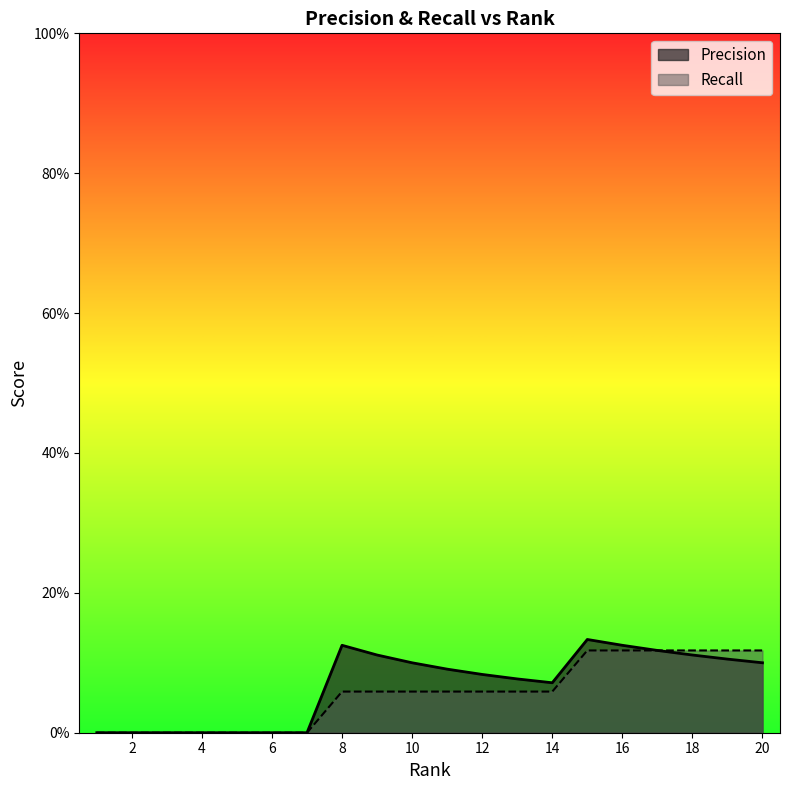

Which label corresponds to the largest value in the chart?

15